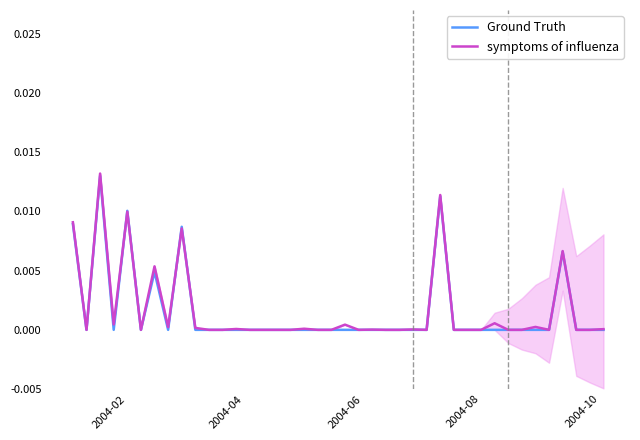

At how many categories does at least one series exceed 0?

18